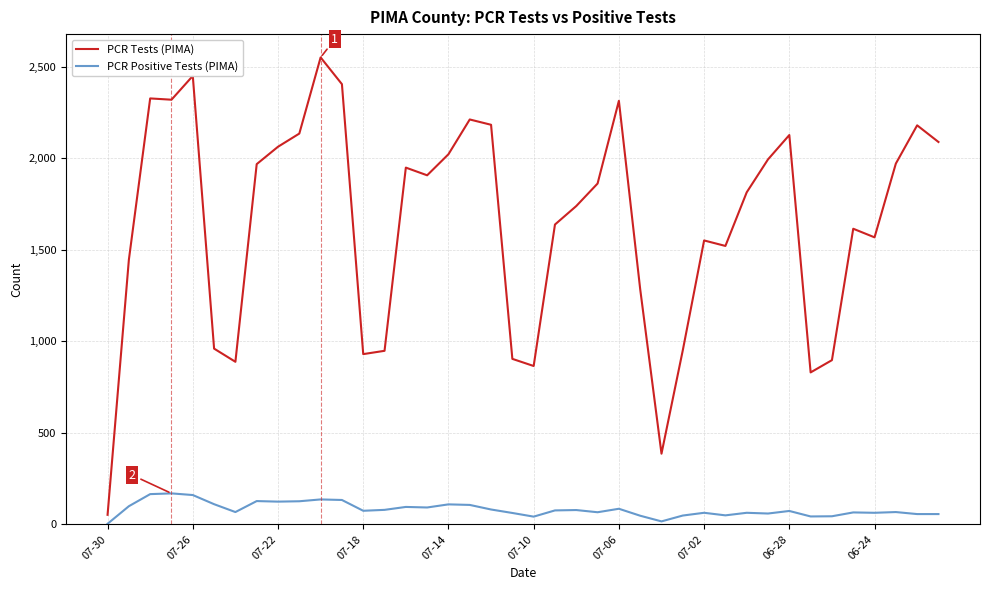

What is the difference between the second highest and minimum values in the PCR Tests (PIMA) series?

2398